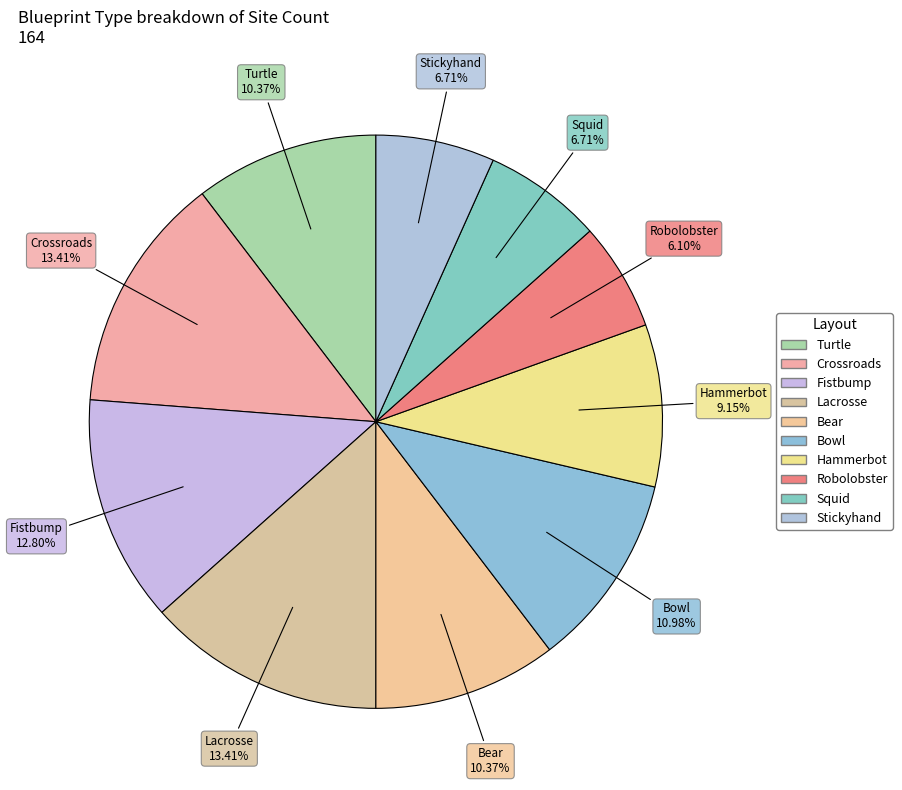

How many slices are in this pie chart?

10